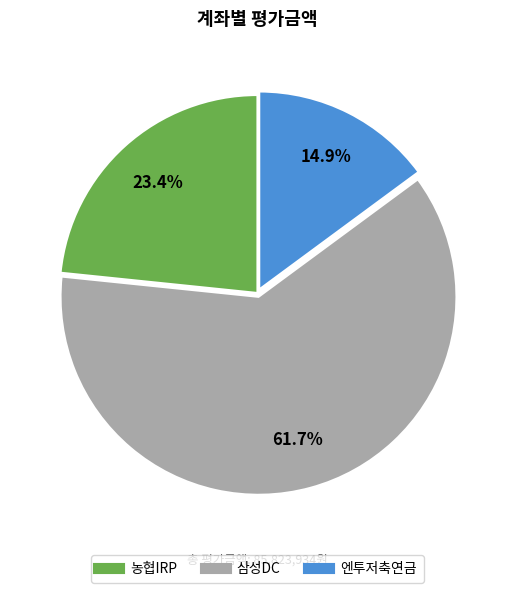

Which has a higher value, 엔투저축연금 or 삼성DC?

삼성DC